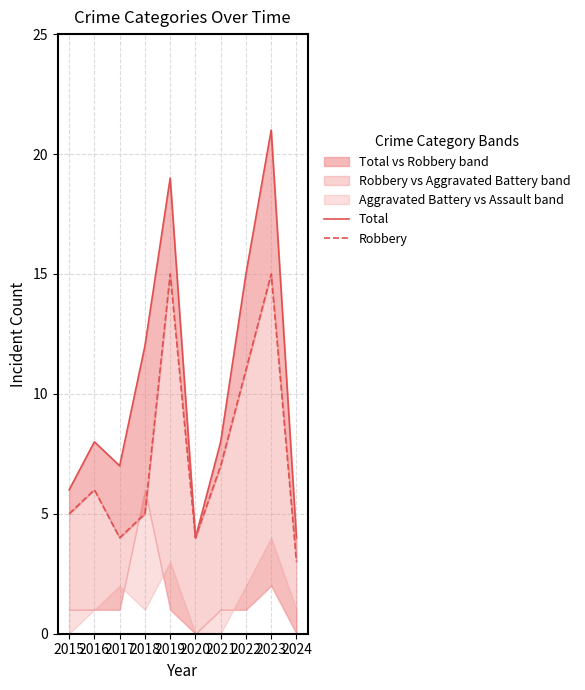

Where is the first local maximum for Robbery?

2016